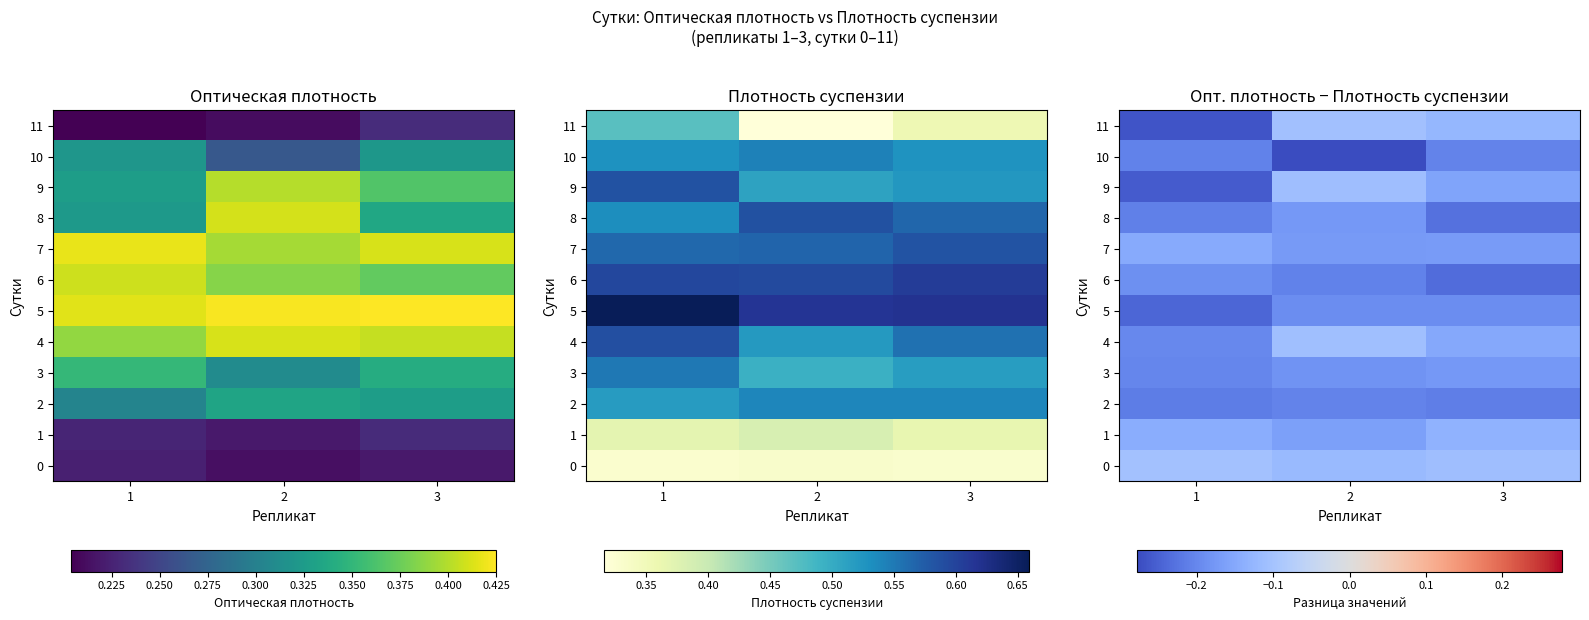

What is the total value across all series at 2?

-2.0